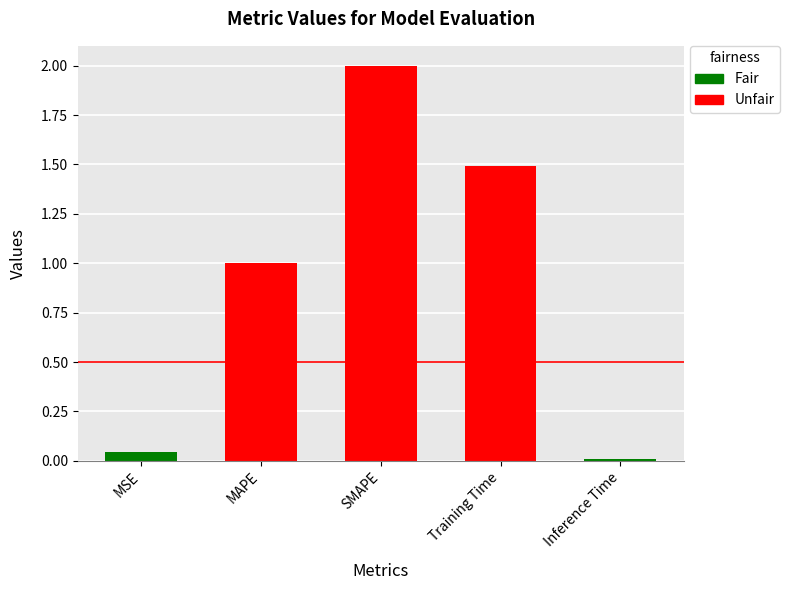

What is the difference between the second highest and second lowest values?

1.4